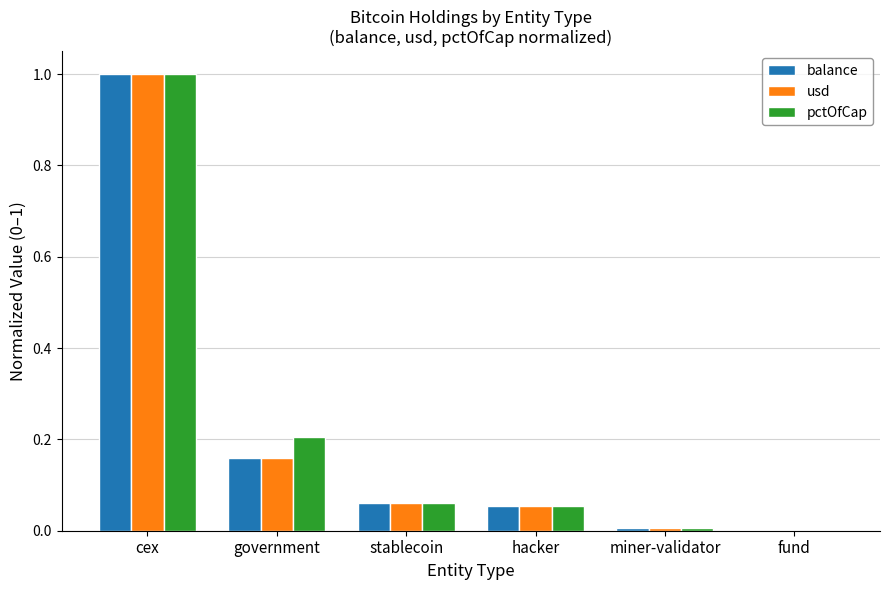

At which category is the sum across all series the highest?

cex